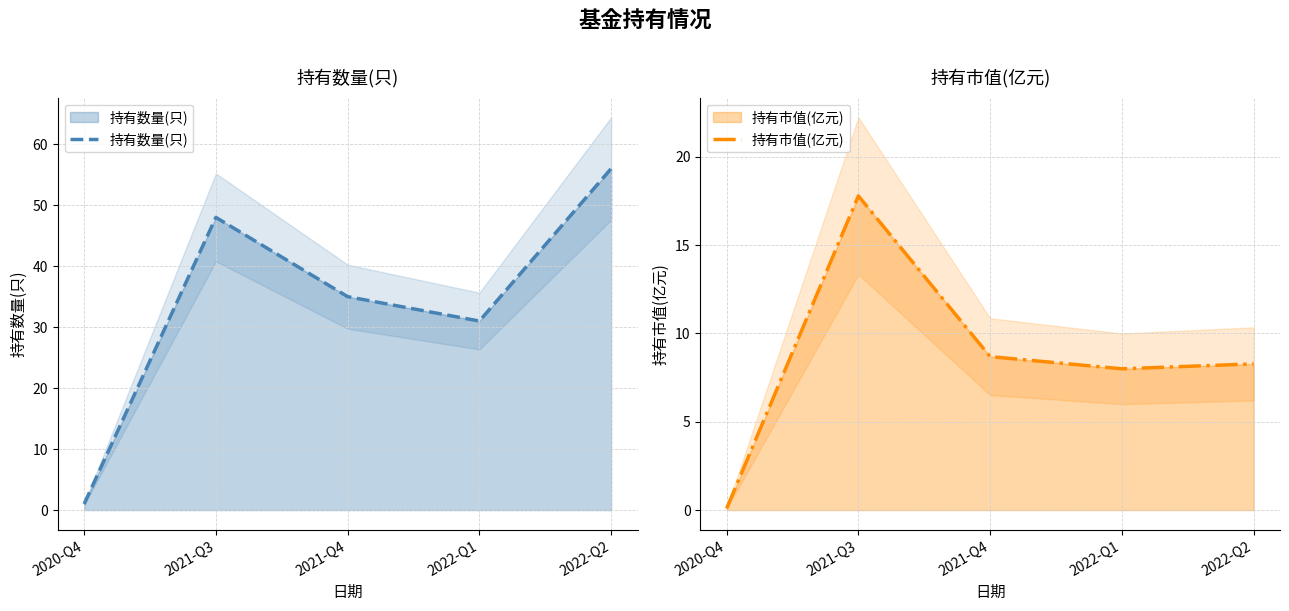

Reading left to right, list all the values displayed in this chart.

持有数量(只): 1.0	48.0	35.0	31.0	56.0
持有市值(亿元): 0.1	17.8	8.7	8.0	8.3